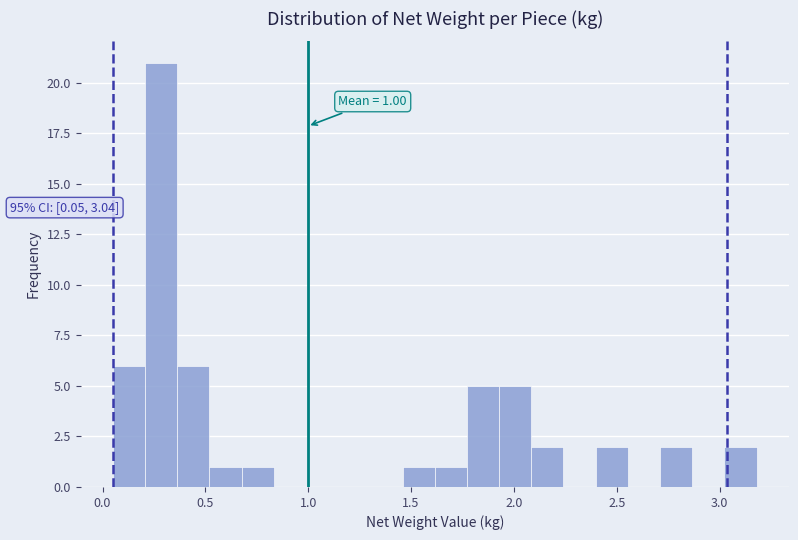

Read against the x-axis, roughly where is the centre of the tallest bar?

0.30